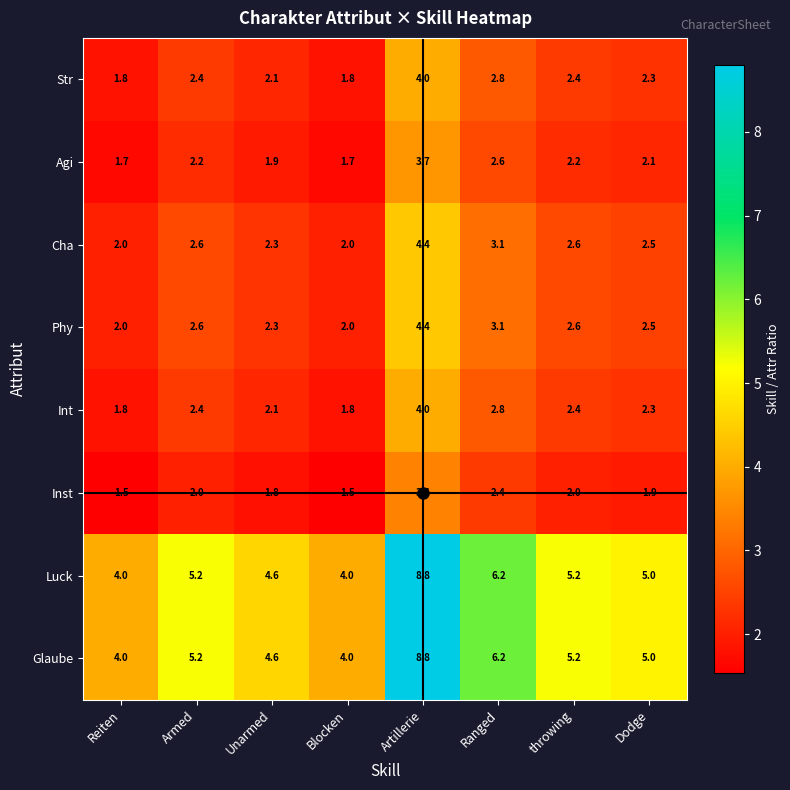

At which category is the sum across all series the highest?

Artillerie